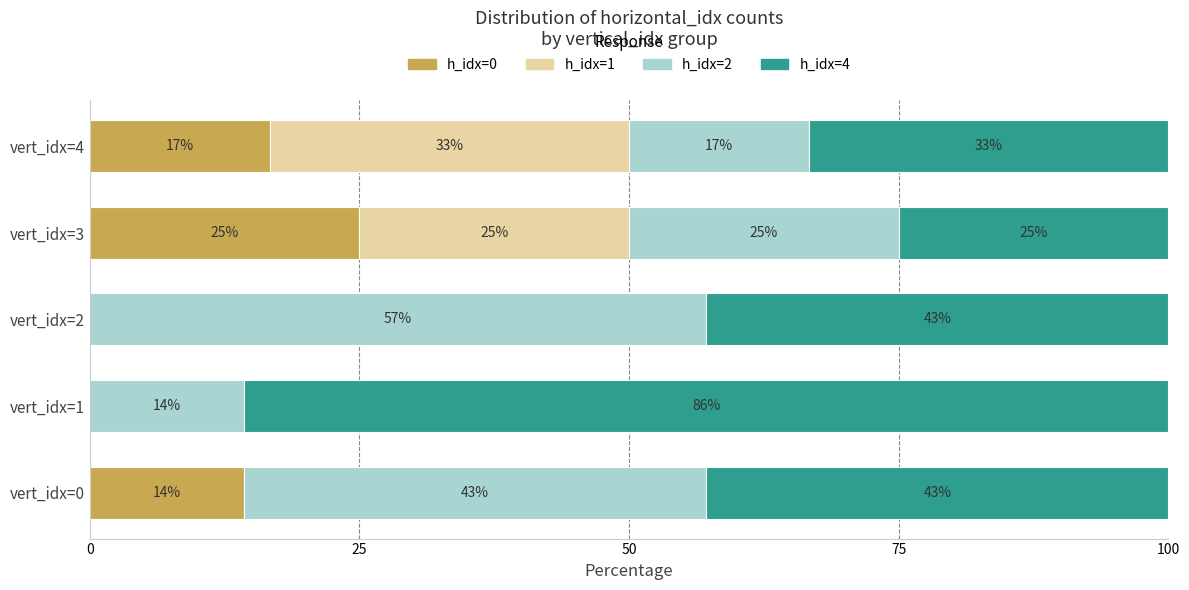

What is the average value of the h_idx=0 series?

11.2